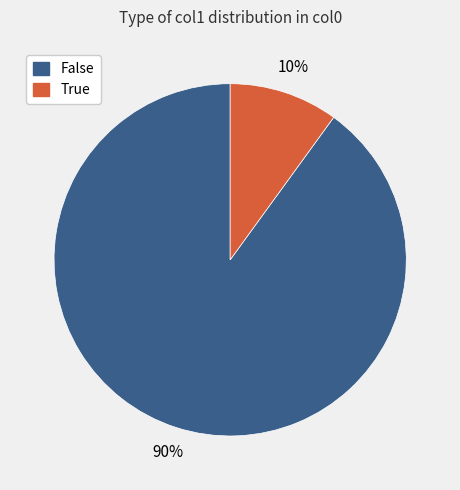

To the nearest percent, what is the combined percentage of False and True?

100%